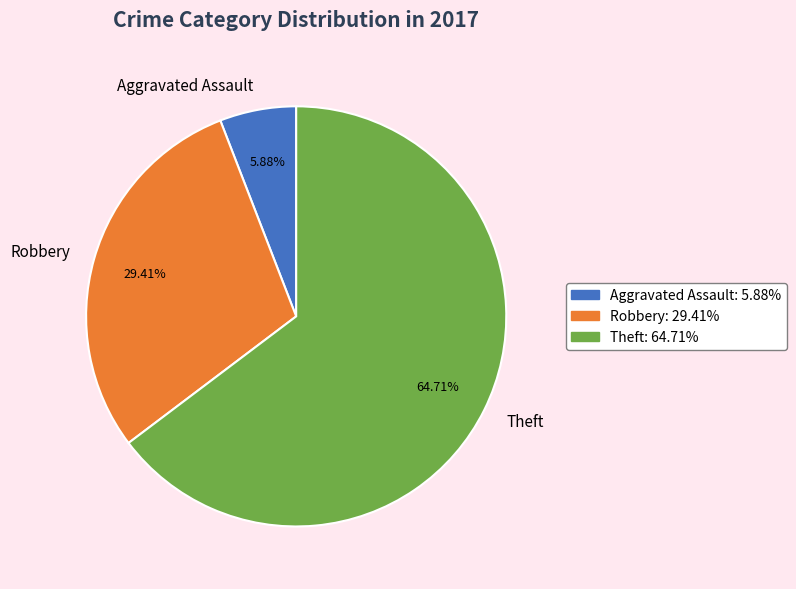

What percentage is NOT represented by Theft?

35.3%